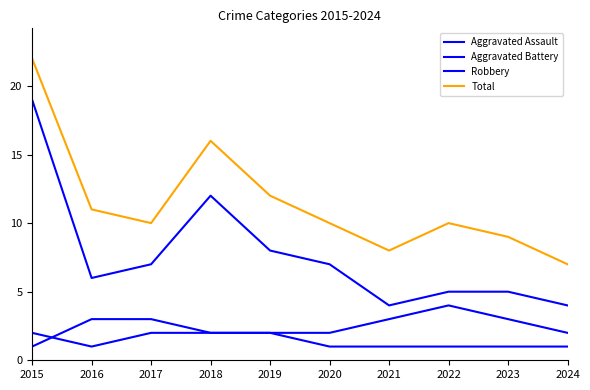

True or false: Robbery and Aggravated Assault cross at least once.

False